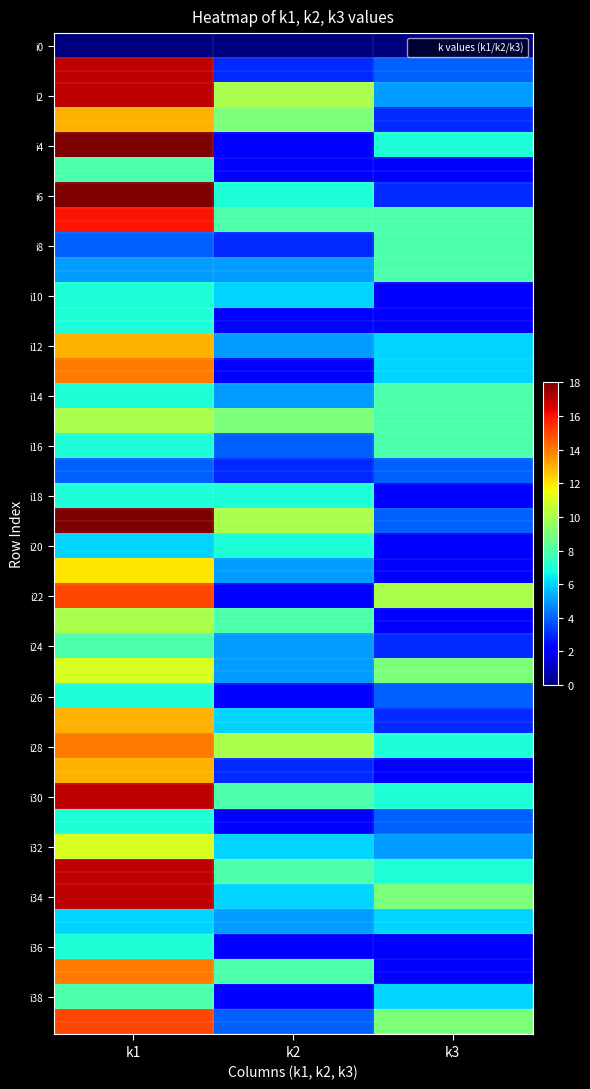

At how many categories does at least one series exceed 10?

1